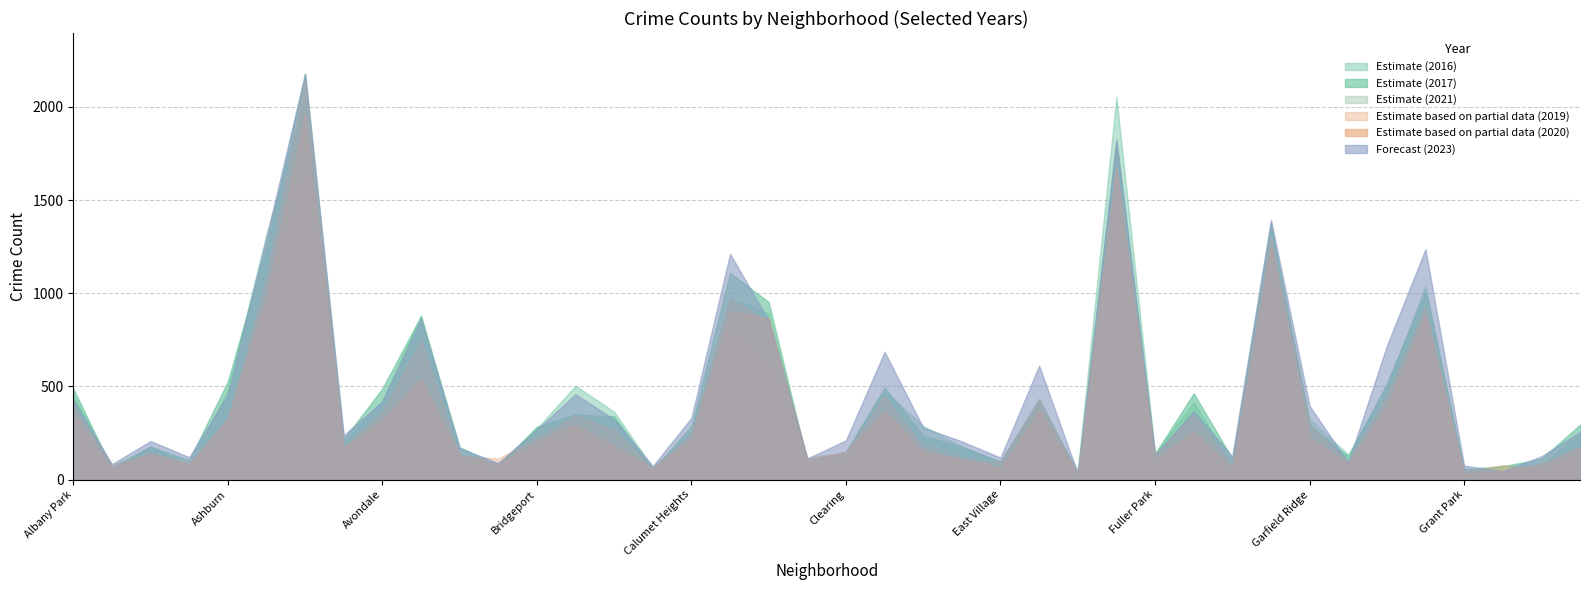

True or false: 2021 and 2020 intersect in this chart.

True